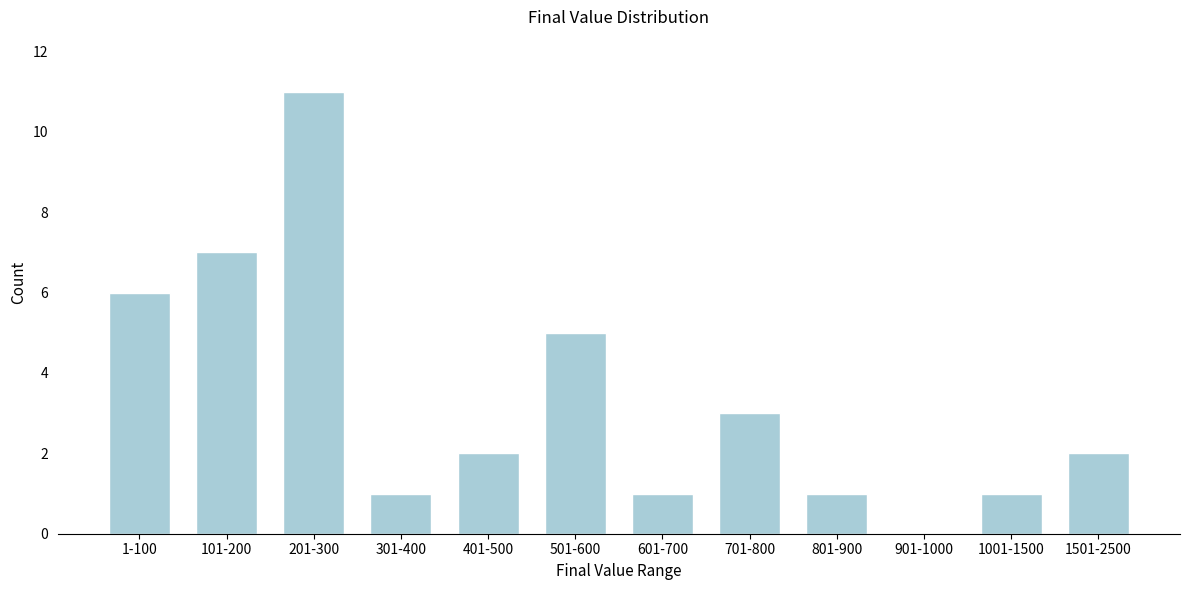

Reading left to right, list all the values displayed in this chart.

1-100=6	101-200=7	201-300=11	301-400=1	401-500=2	501-600=5	601-700=1	701-800=3	801-900=1	901-1000=0	1001-1500=1	1501-2500=2